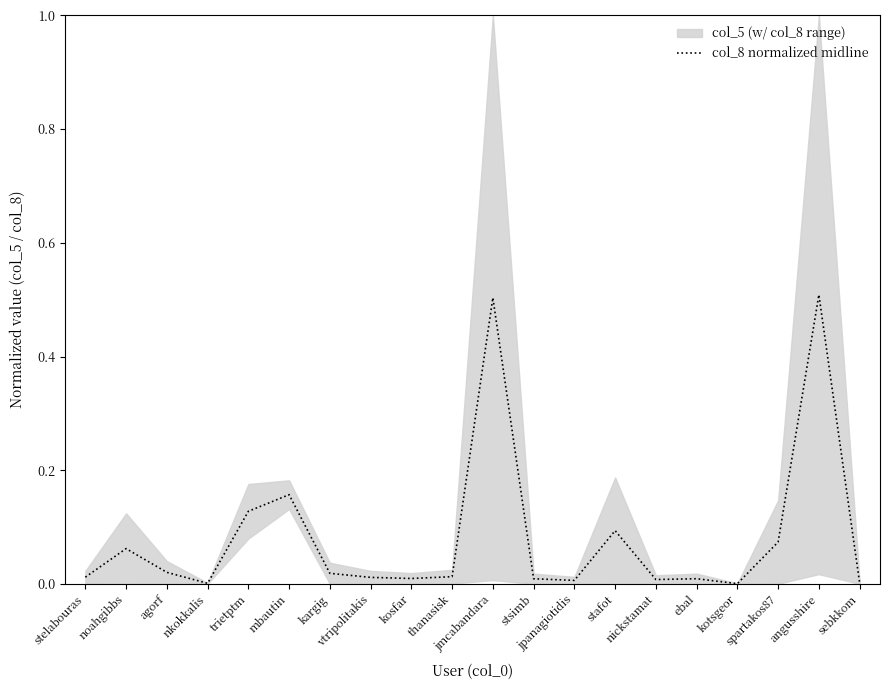

True or false: the data shows 0.0 at sebkkom.

False